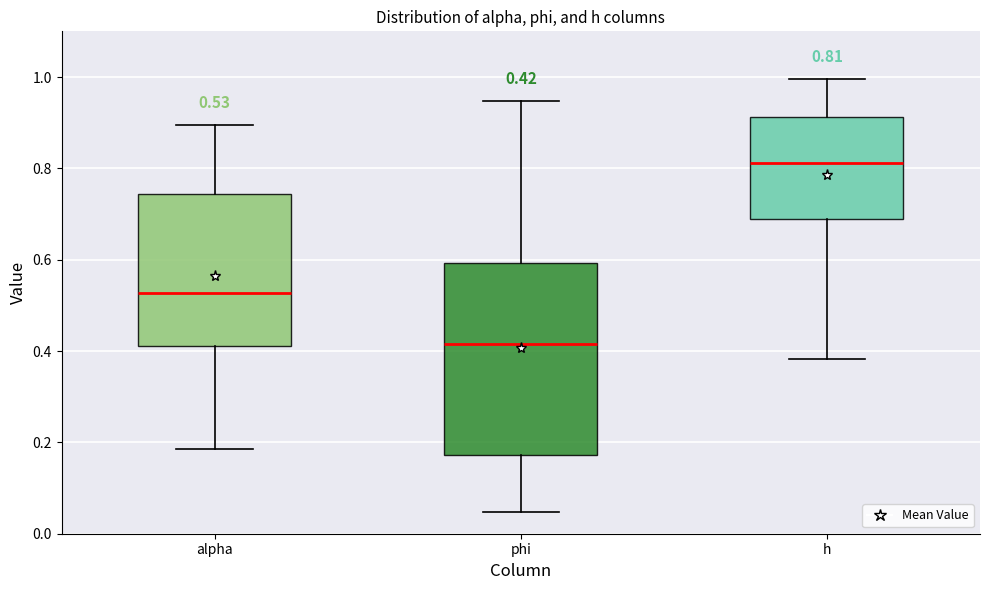

Which box's median line is the lowest?

phi